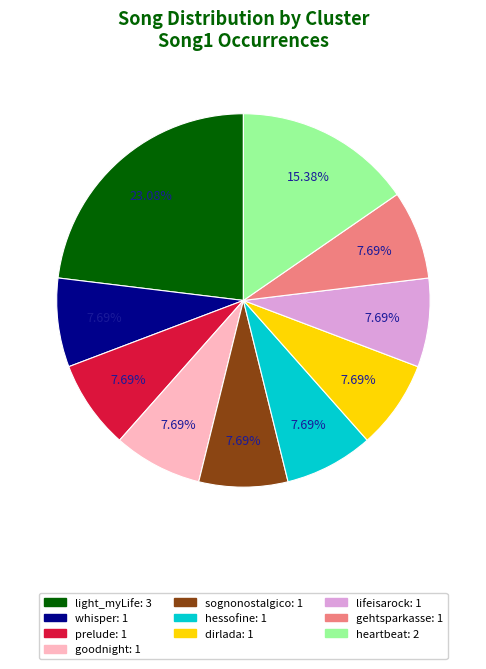

Is the sum of hessofine and lifeisarock greater than half?

No